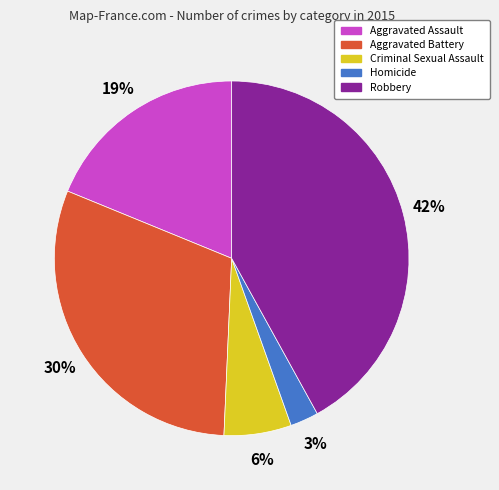

Is there any slice that represents more than half of the pie?

No